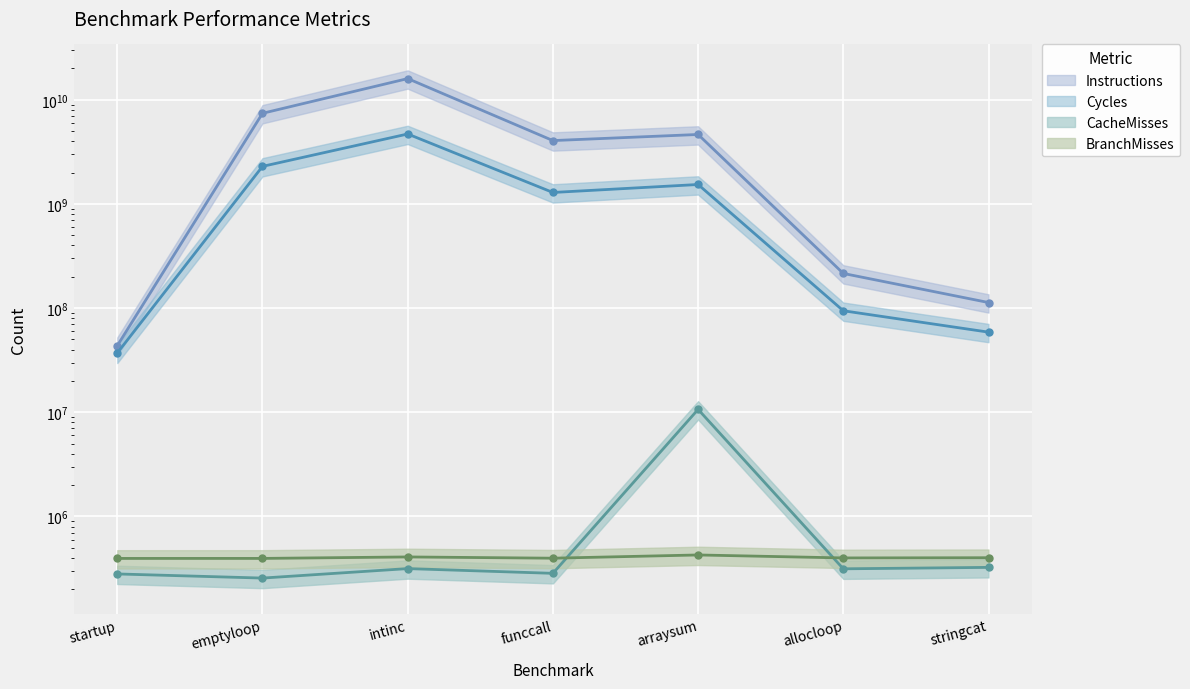

Rank the series at arraysum from lowest to highest value.

BranchMisses, CacheMisses, Cycles, Instructions